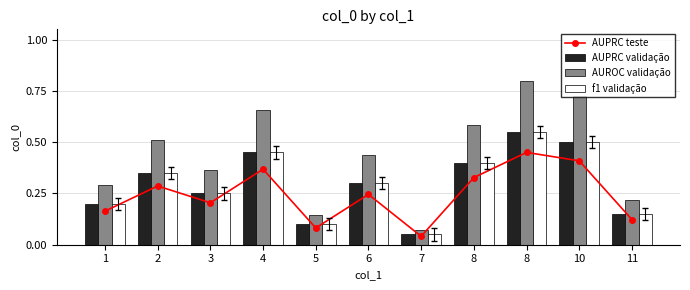

Rank the series at 4 from lowest to highest value.

AUPRC teste, AUPRC validação, f1 validação, AUROC validação